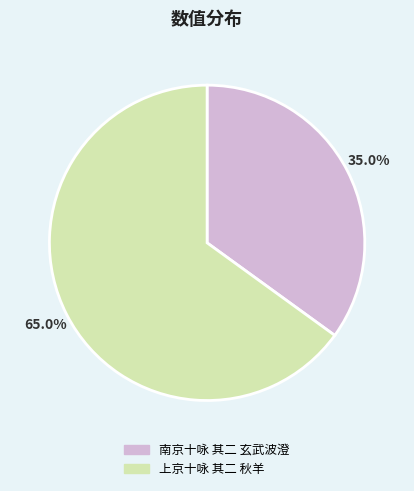

To the nearest percent, what is the difference between the 上京十咏 其二 秋羊 and 南京十咏 其二 玄武波澄 slice percentages?

30%